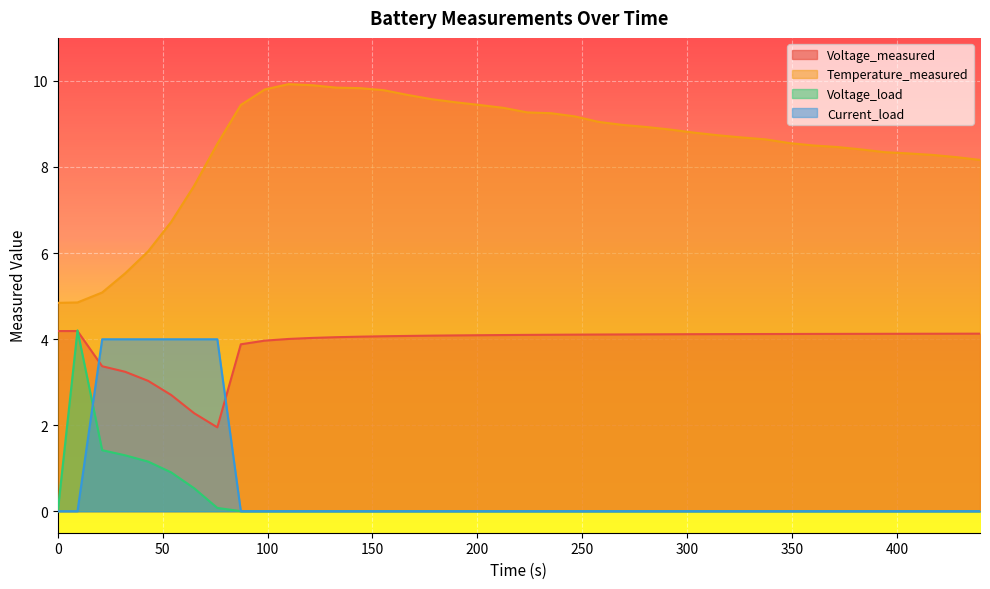

What is the greatest value displayed?

9.9